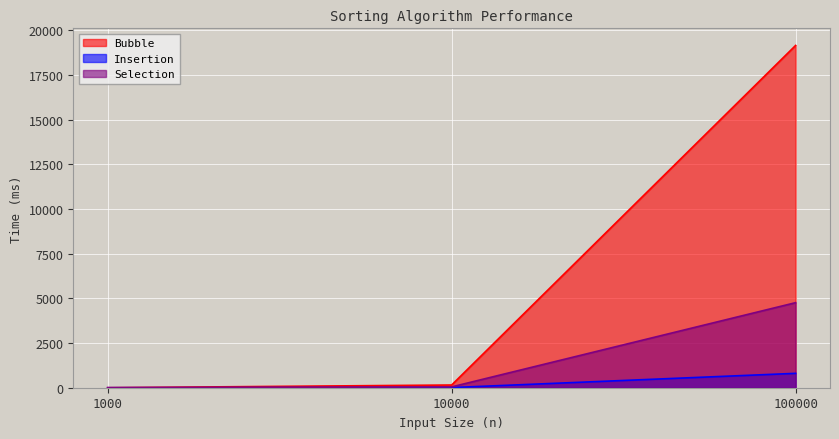

How many values in the Bubble series are below 151?

1